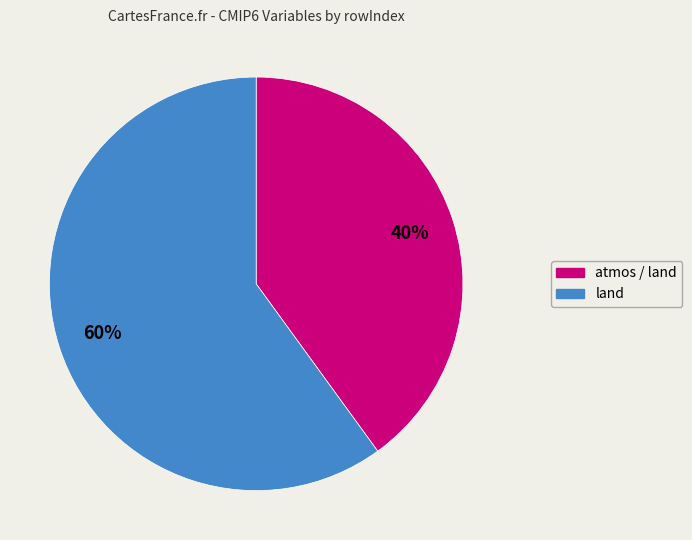

To the nearest percent, what is the difference between the largest and smallest slice percentages?

20%